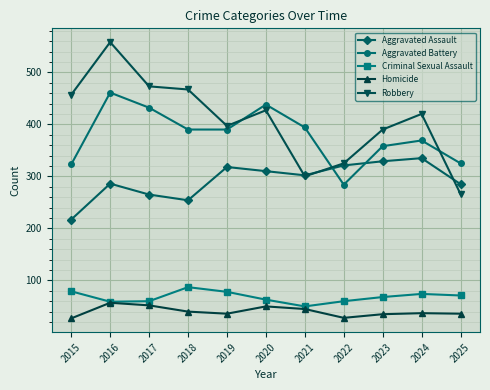

Rank the series at 2019 from highest to lowest value.

Robbery, Aggravated Battery, Aggravated Assault, Criminal Sexual Assault, Homicide